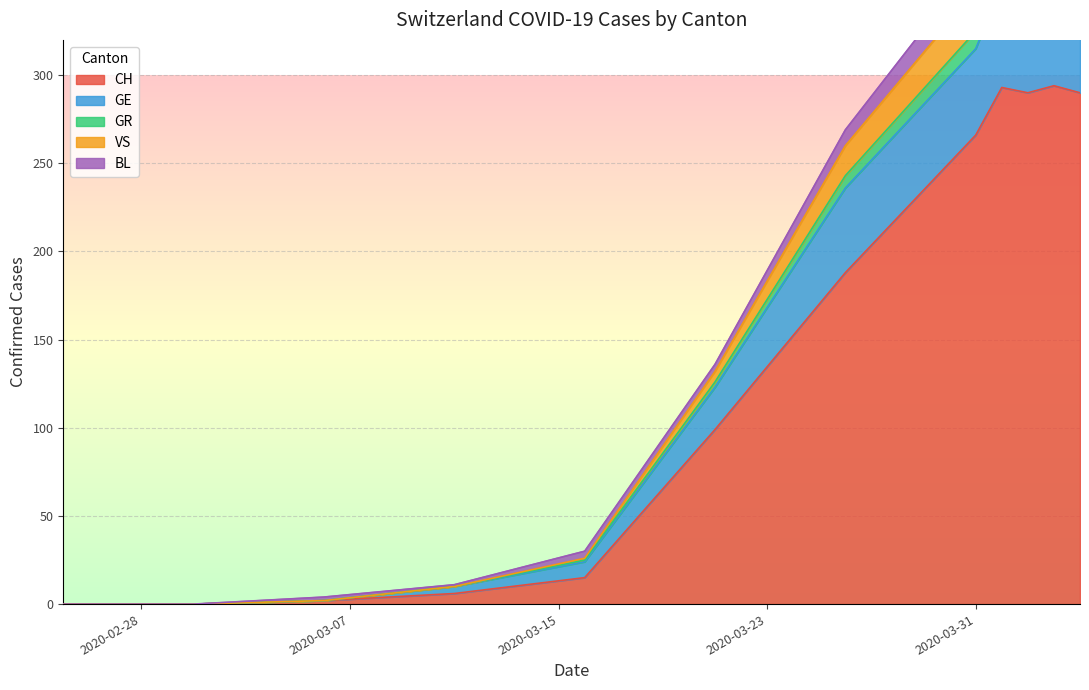

What is the highest value of the CH series?

294